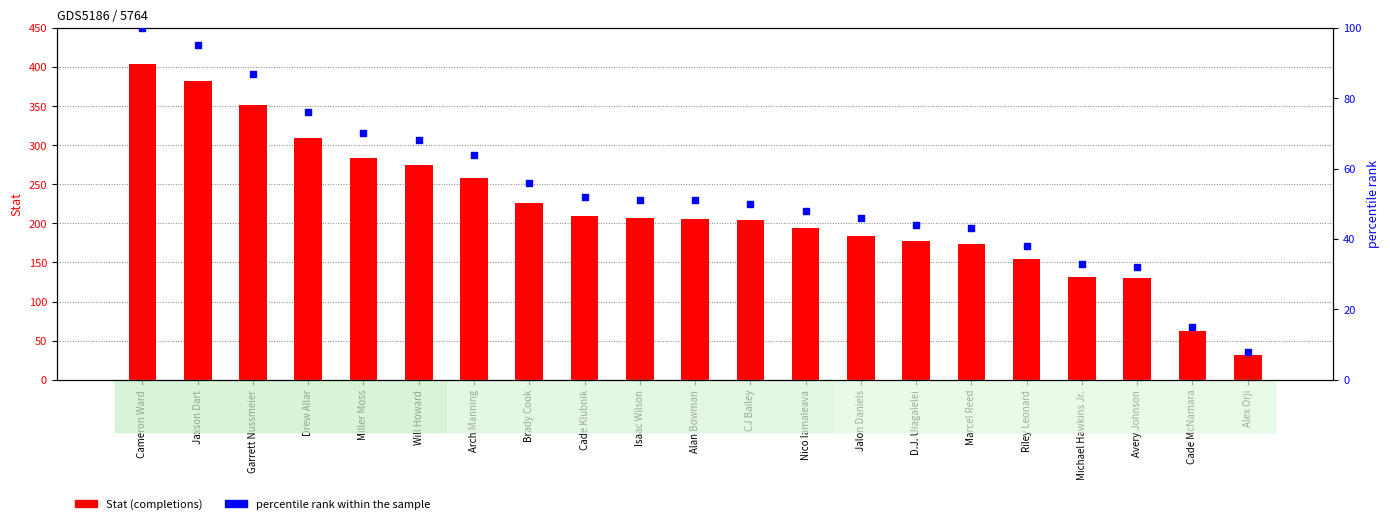

Is the value of Stat at Cade McNamara greater than the value of percentile rank within the sample at Marcel Reed?

Yes